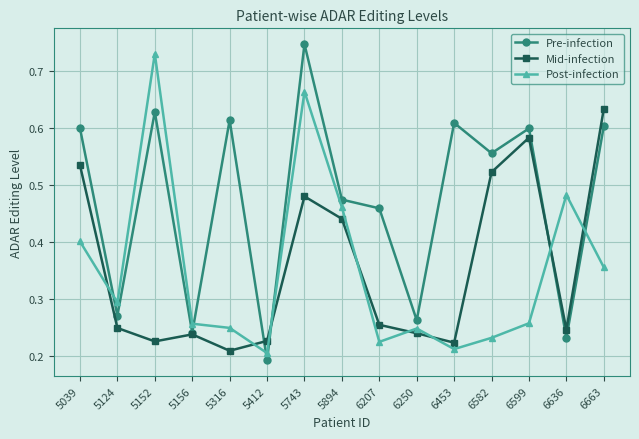

Where is Pre-infection nearest to the value 0?

5412